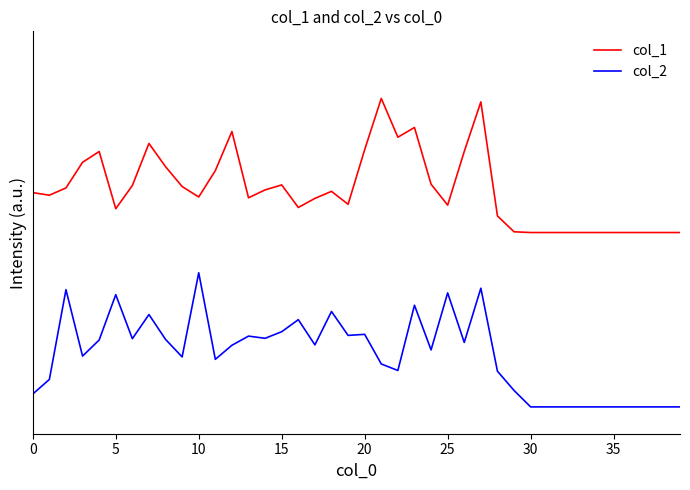

What is the highest value of the col_2 series?

1.0